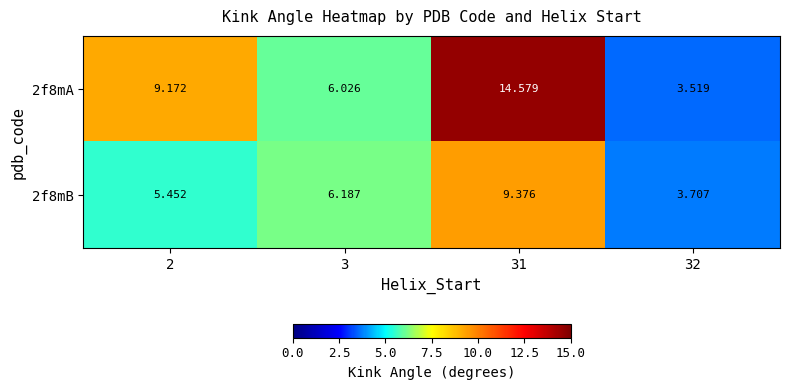

Is the value of 2f8mA at 3 greater than the value of 2f8mB at 3?

No